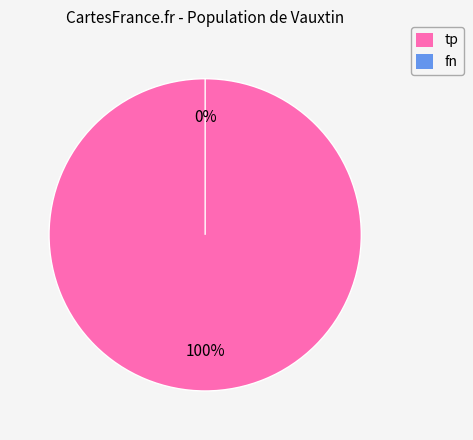

True or false: tp accounts for 100% of the total.

True